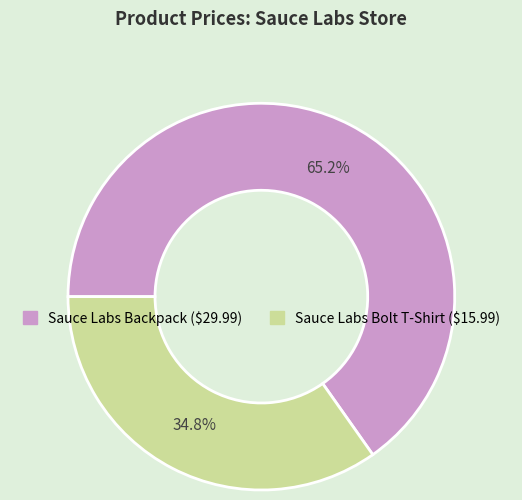

Rank the categories by value from highest to lowest.

Sauce Labs Backpack, Sauce Labs Bolt T-Shirt